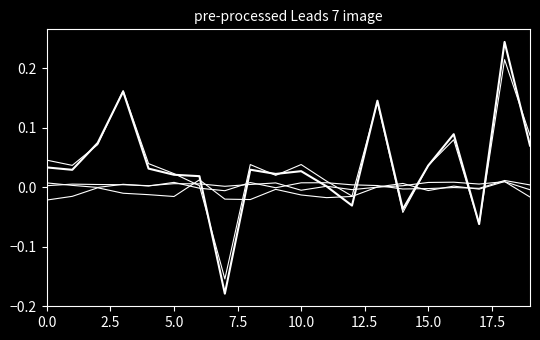

Is this an area chart (filled region under the line)?

No